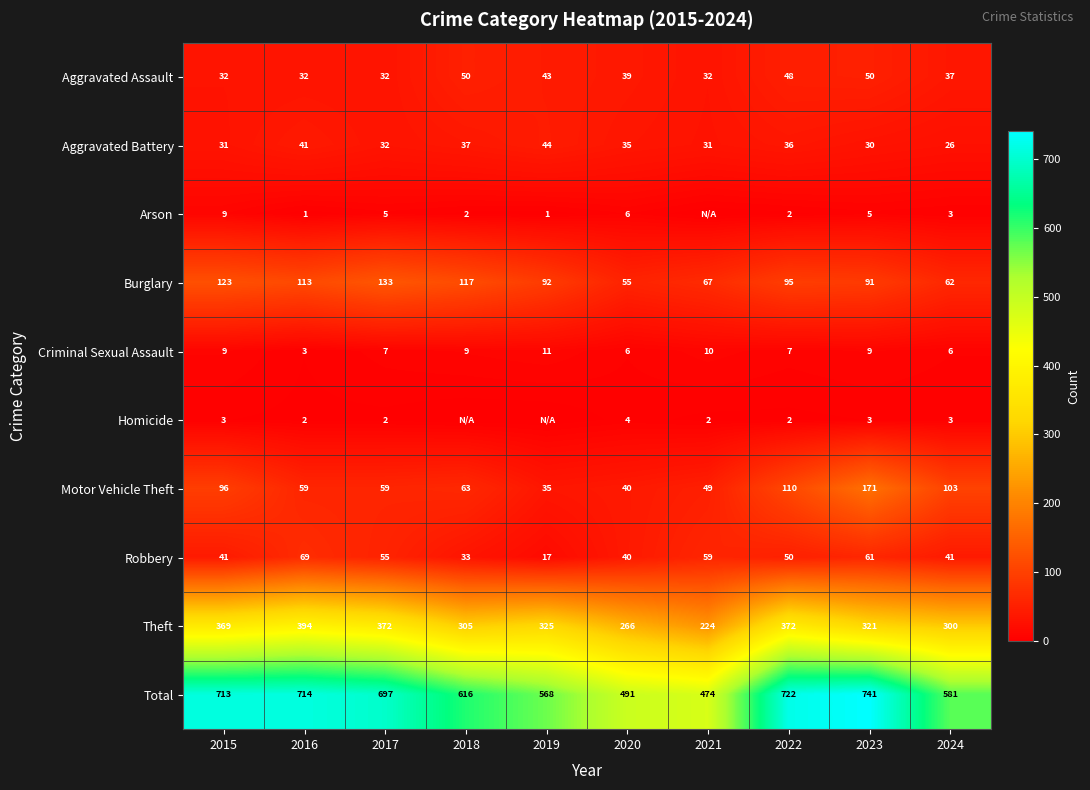

Which label corresponds to the largest value in the chart?

2023